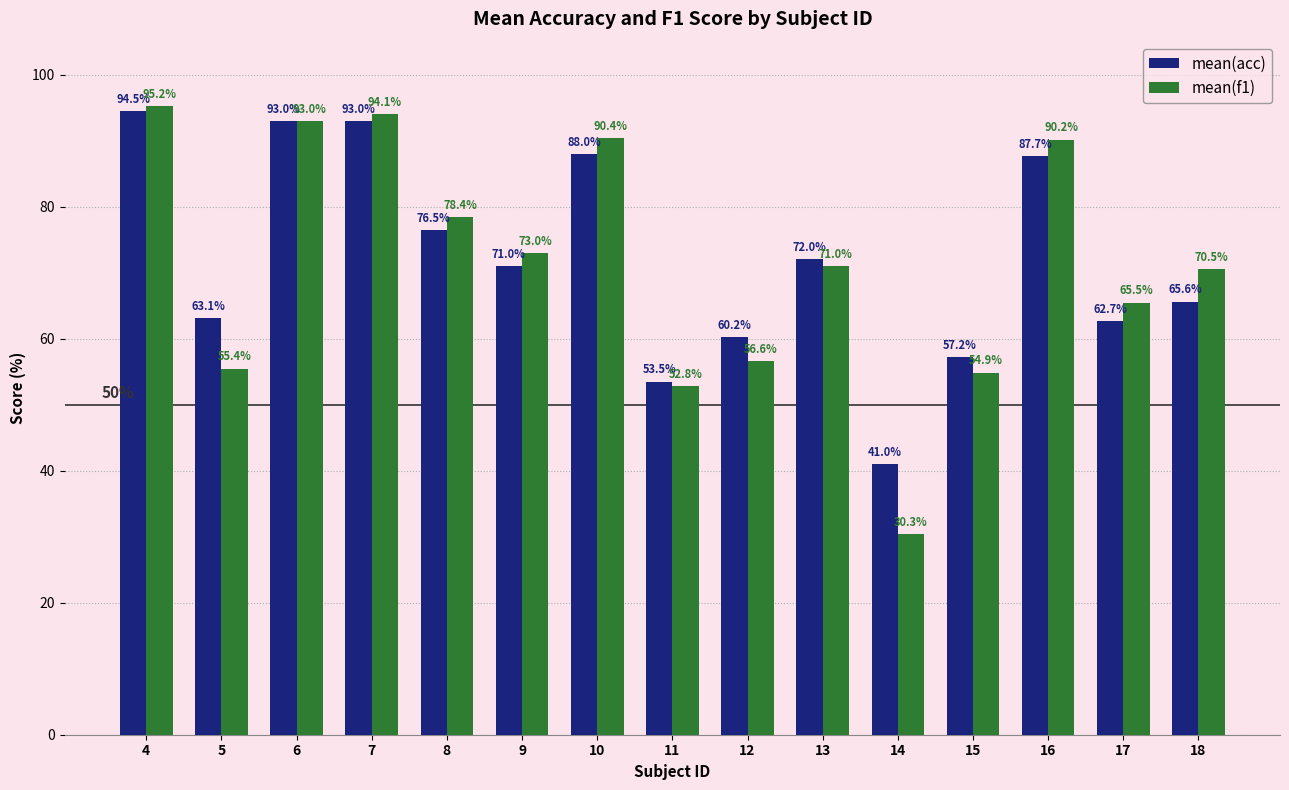

The value of mean(f1) at 10 is 90.4. True or false?

True